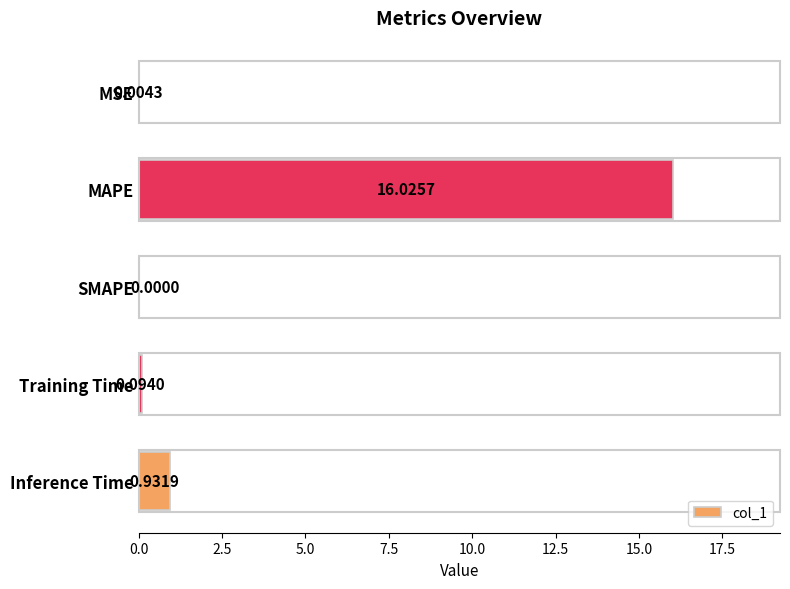

What is the sum of all values?

17.1